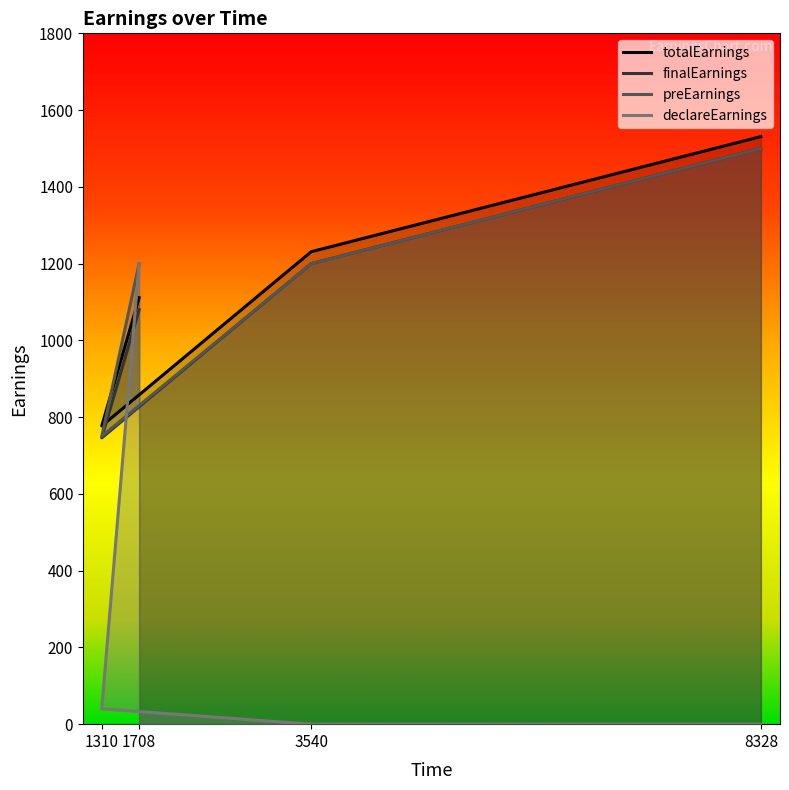

Rank the series by their maximum value, from highest to lowest.

totalEarnings, finalEarnings, preEarnings, declareEarnings